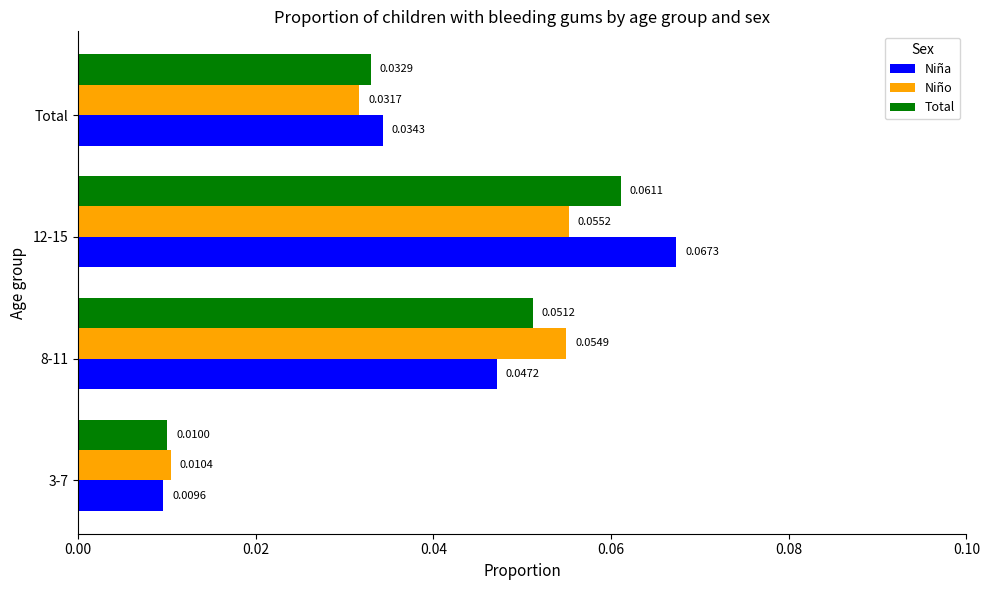

How many distinct data groups are displayed?

3